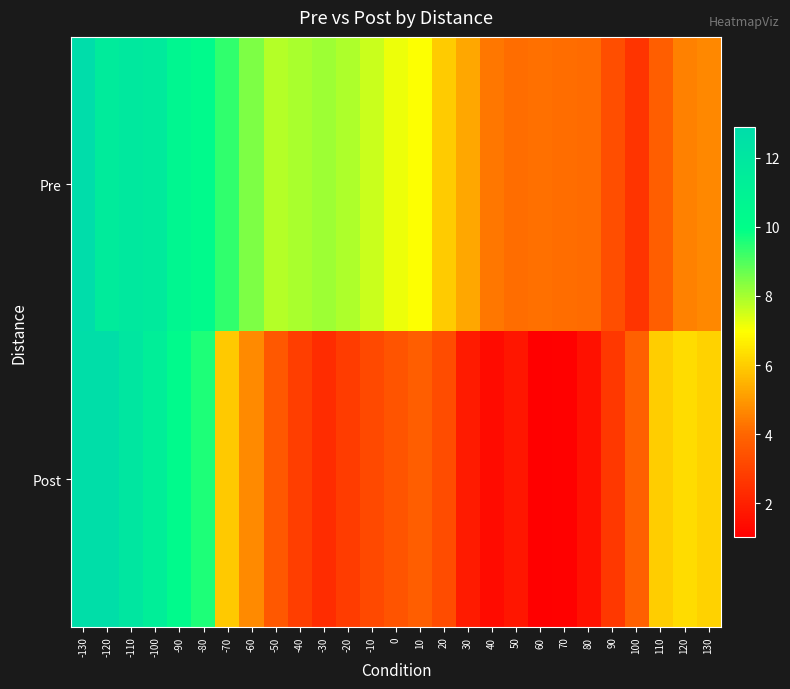

What is the spread (max minus min) of values at -50?

4.2